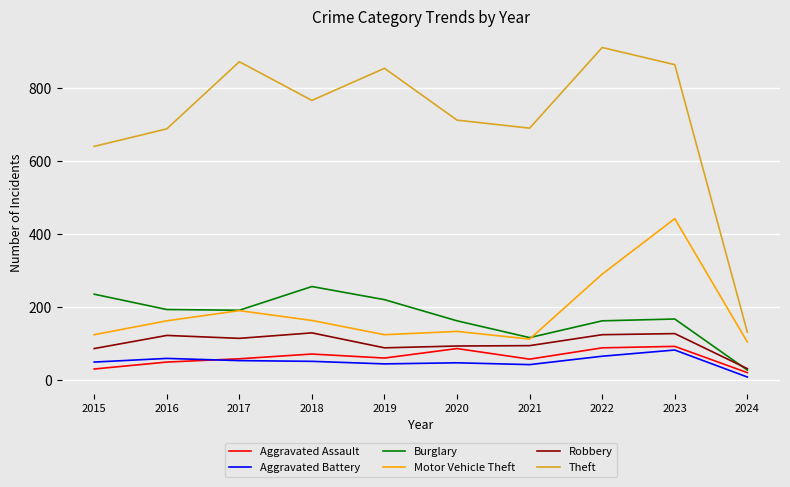

At which category does the chart reach its minimum across all series?

2024